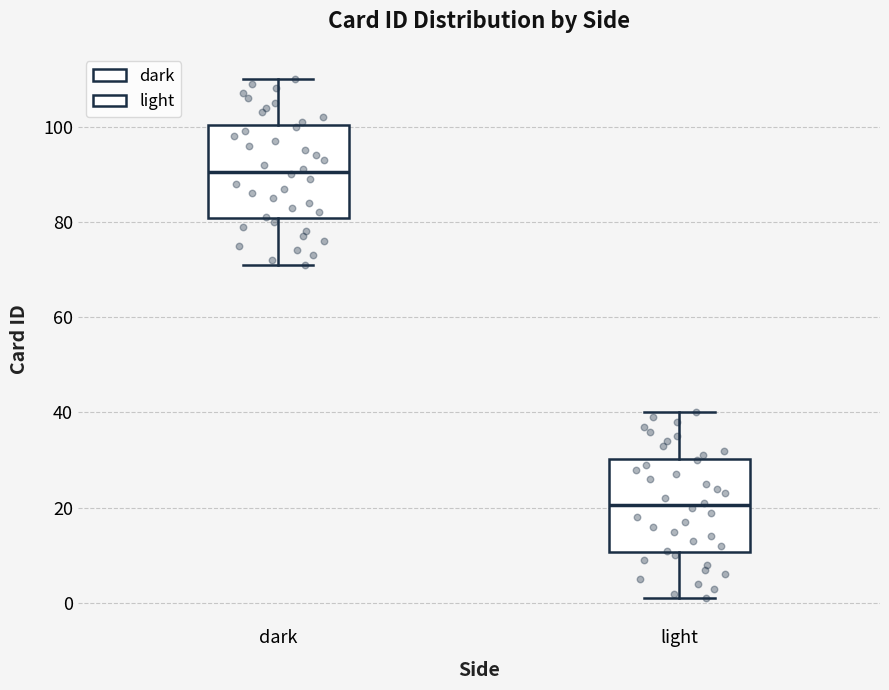

Where does the upper whisker of the box for dark end on the y-axis? The values are not printed on the chart, so give them approximately, as read against the axis.

110